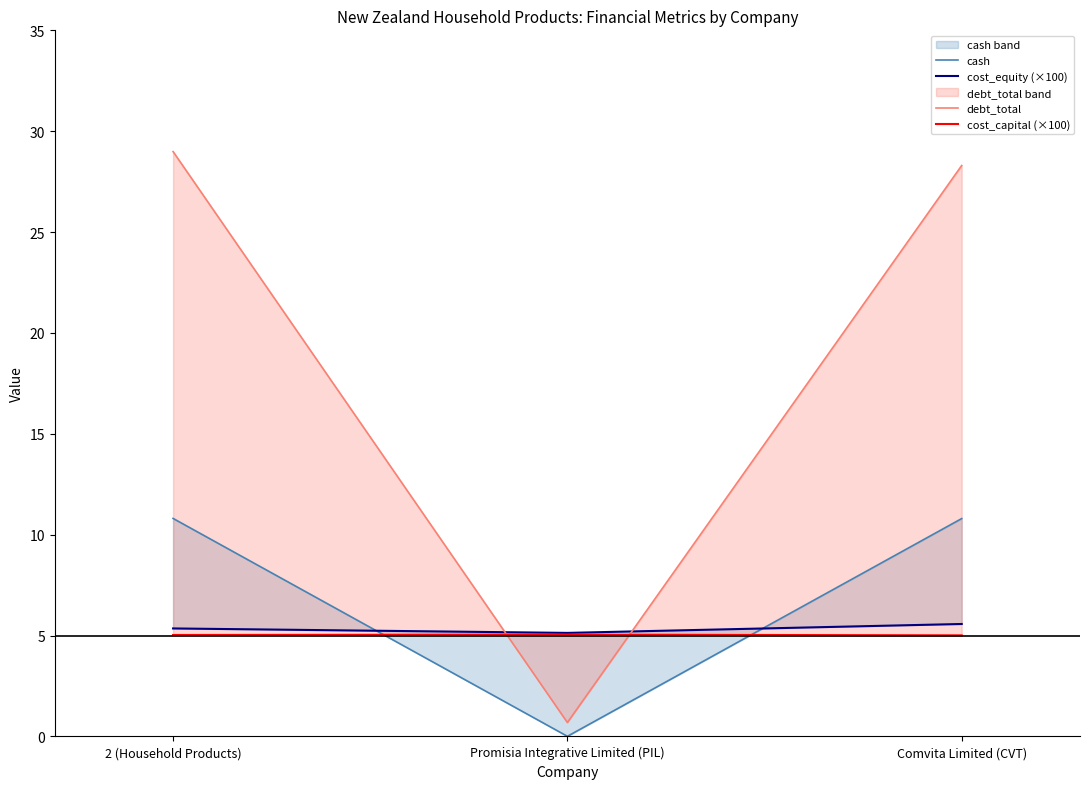

What is the label of the 2nd point from the right?

Promisia Integrative Limited (PIL)